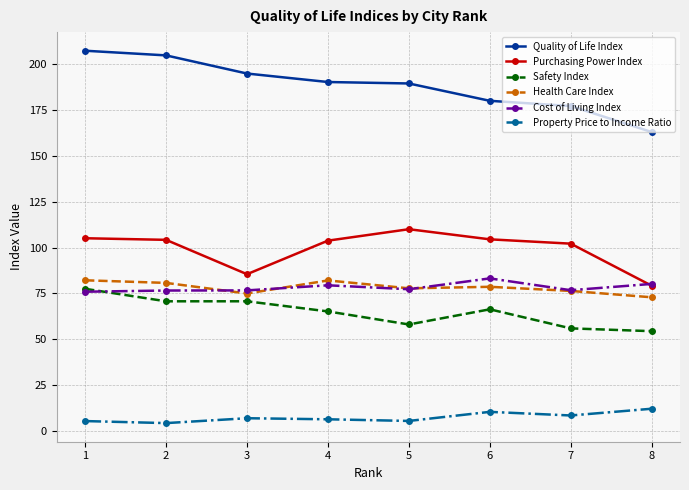

What is the maximum value for Property Price to Income Ratio?

12.1